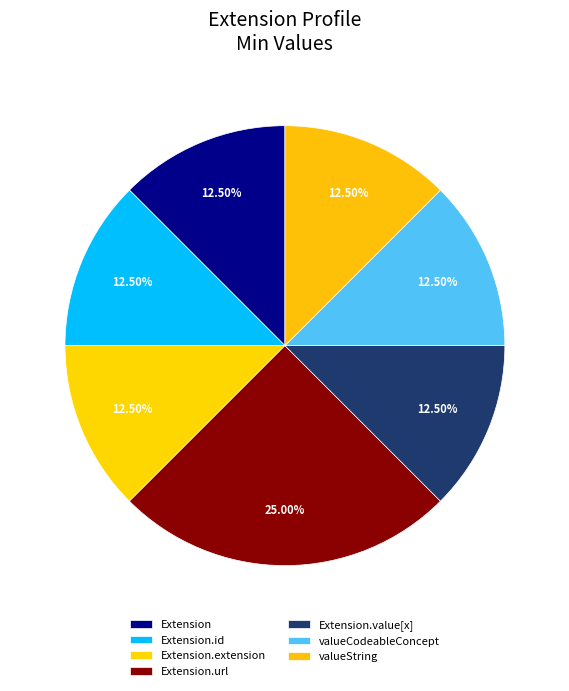

What is the largest slice in the pie chart?

Extension.url